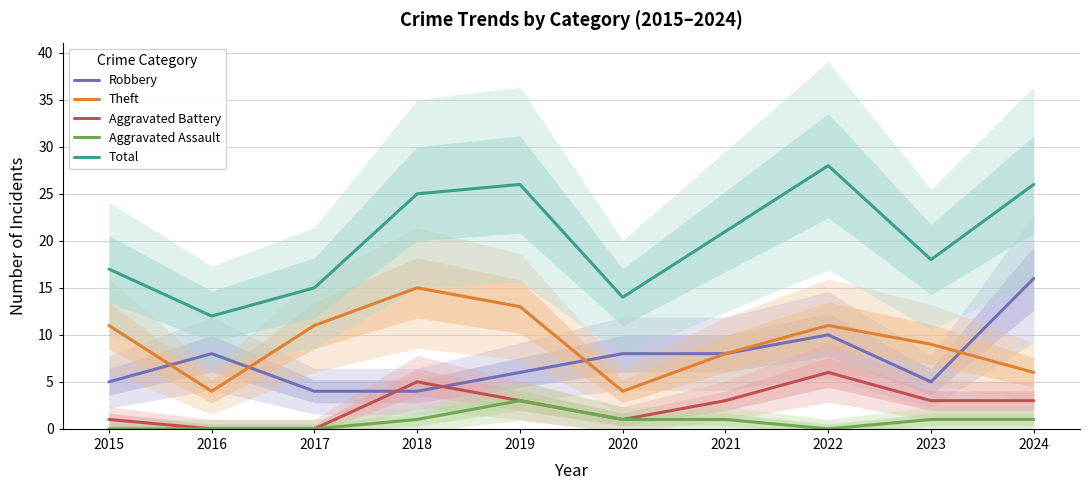

At which category is the sum across all series the highest?

2022